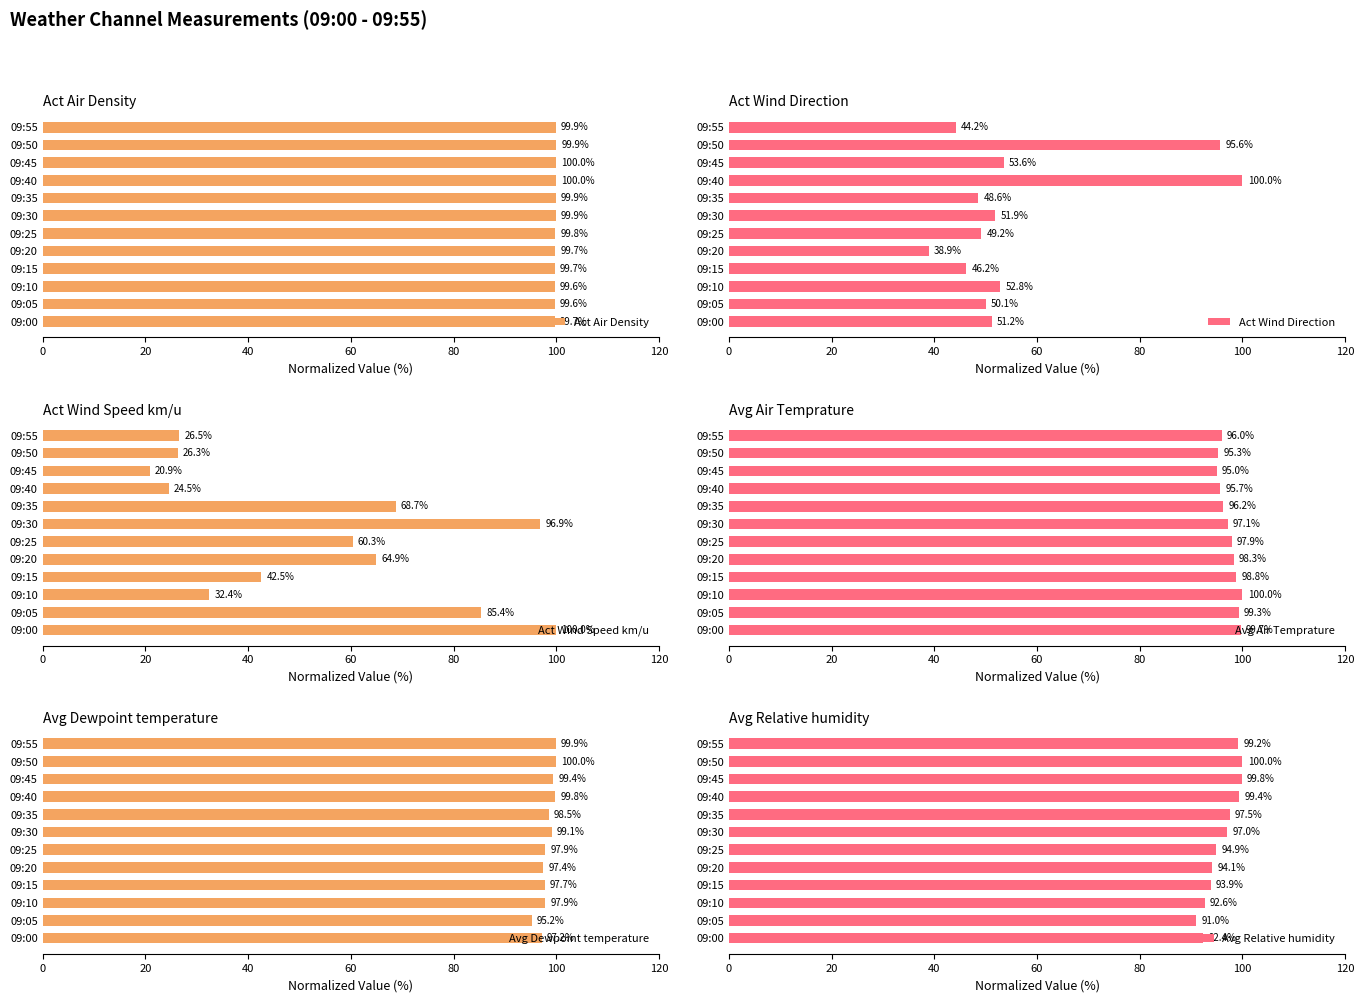

What is the value of the Act Wind Direction bar at the 5th from the left?

38.9